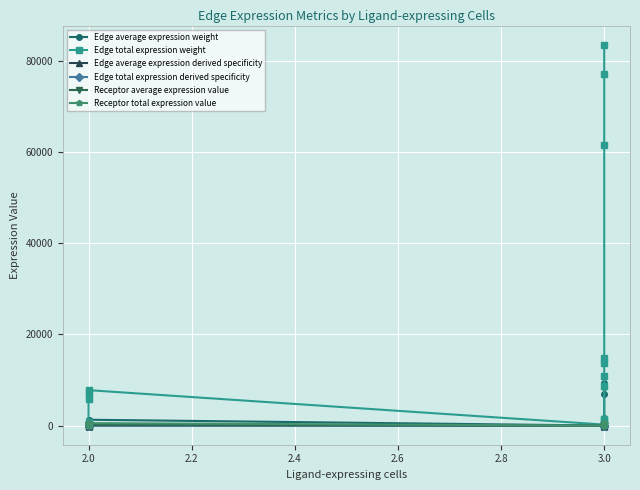

Is it true that Edge average expression weight equals 555.4 at 2.0?

False